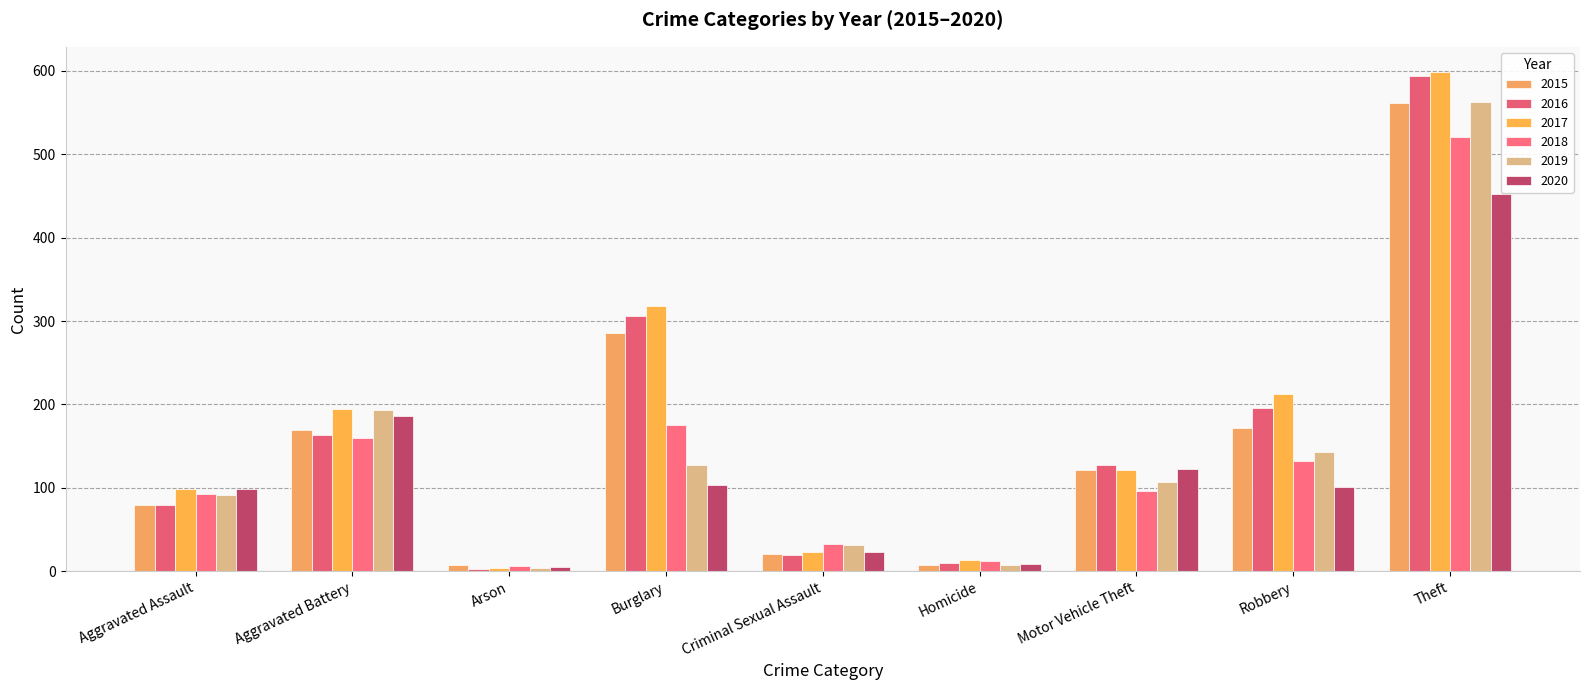

Which category has the highest value across all series?

Theft